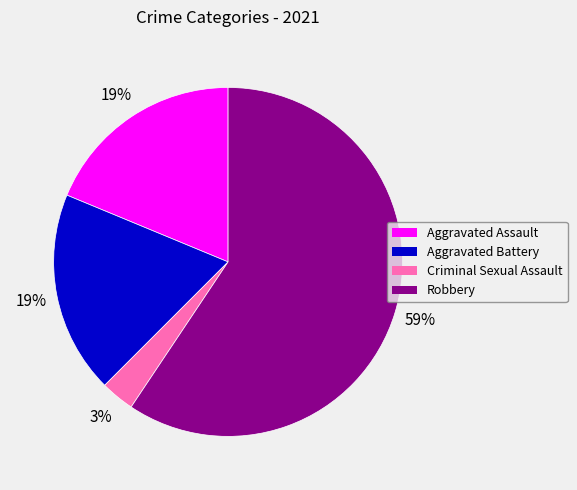

Is there a majority slice in this chart?

Yes